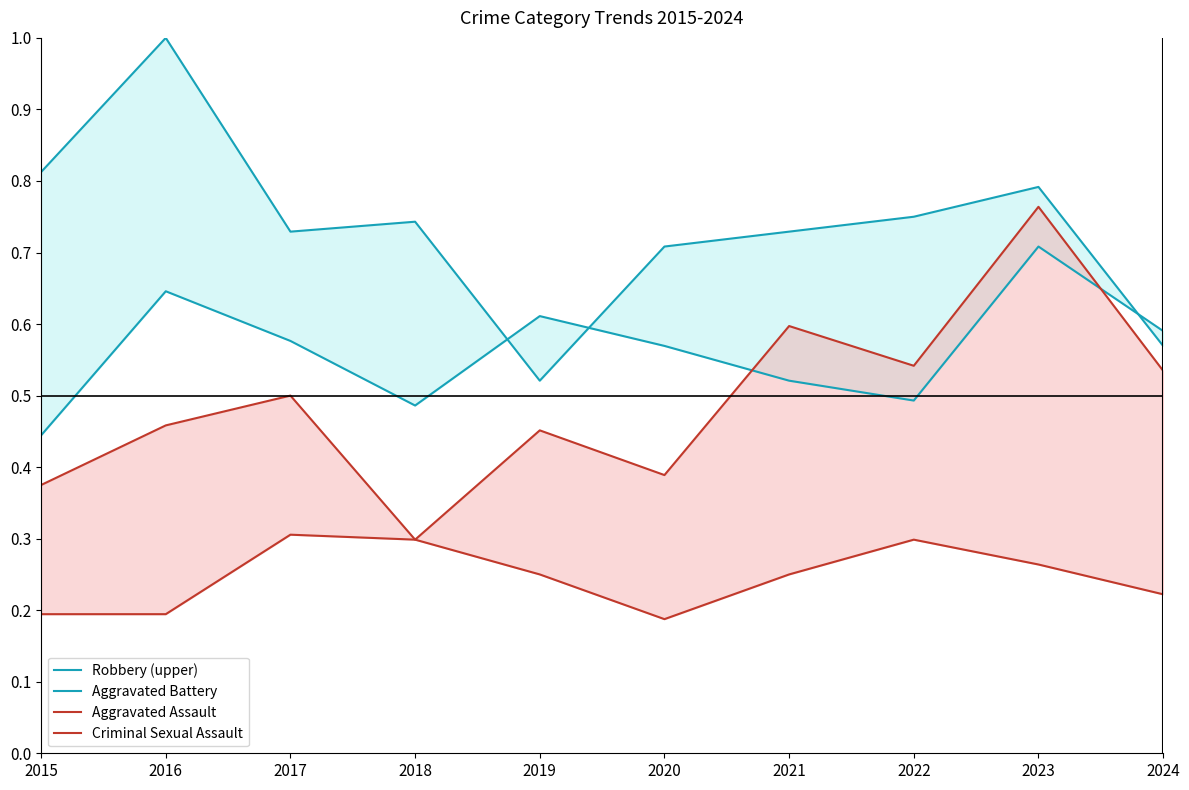

Does the chart display data point markers on the line(s)?

No